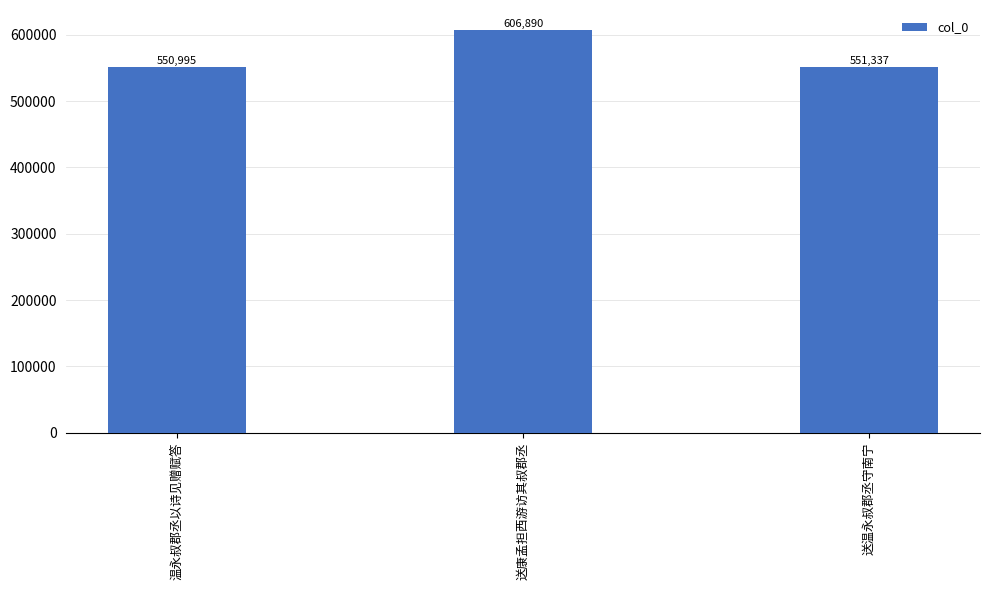

At which category does the chart reach its peak across all series?

送康孟担西游访其叔郡丞